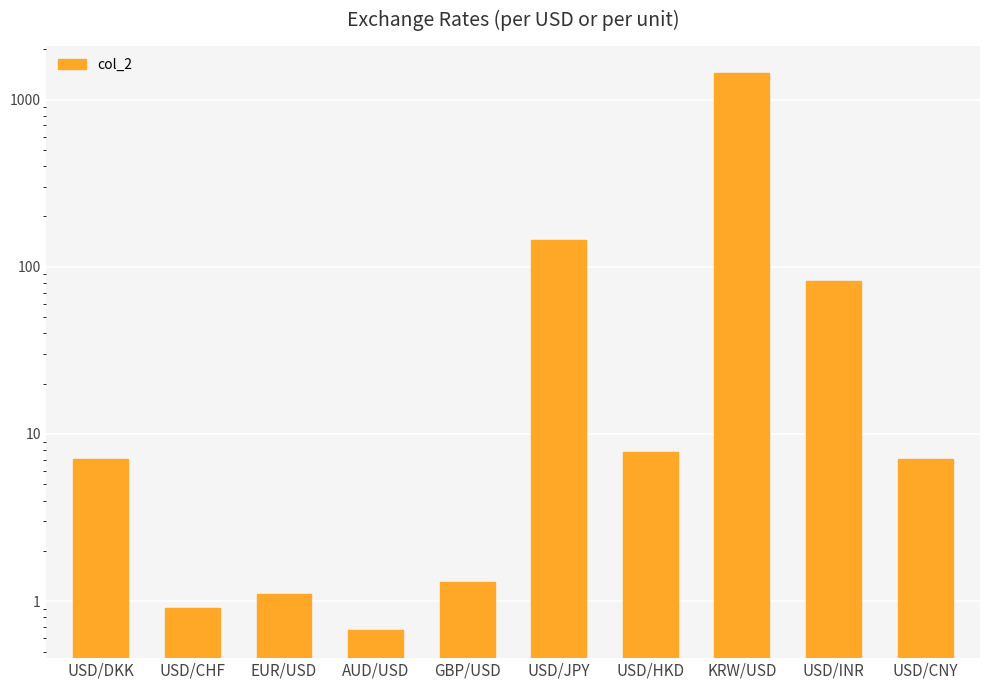

How many distinct data groups are displayed?

1